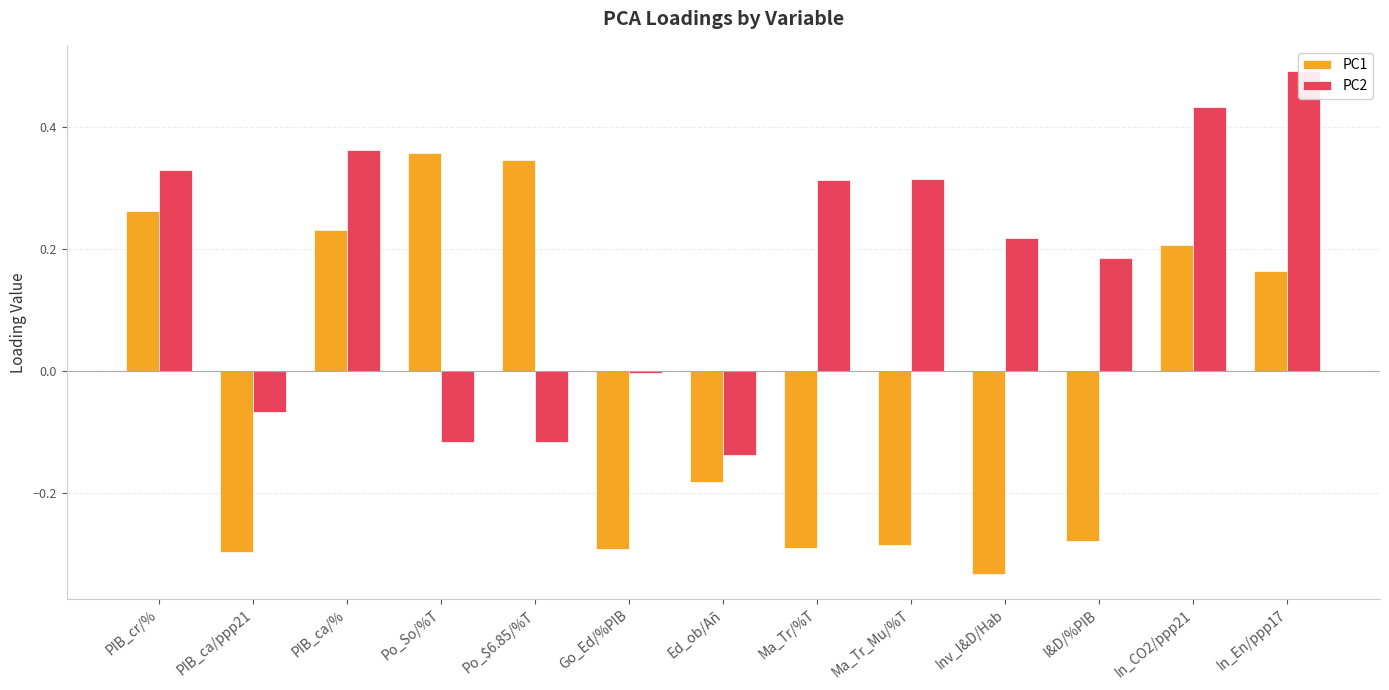

What is the difference between the PC2 values at PIB_ca/ppp21 and In_CO2/ppp21?

0.5